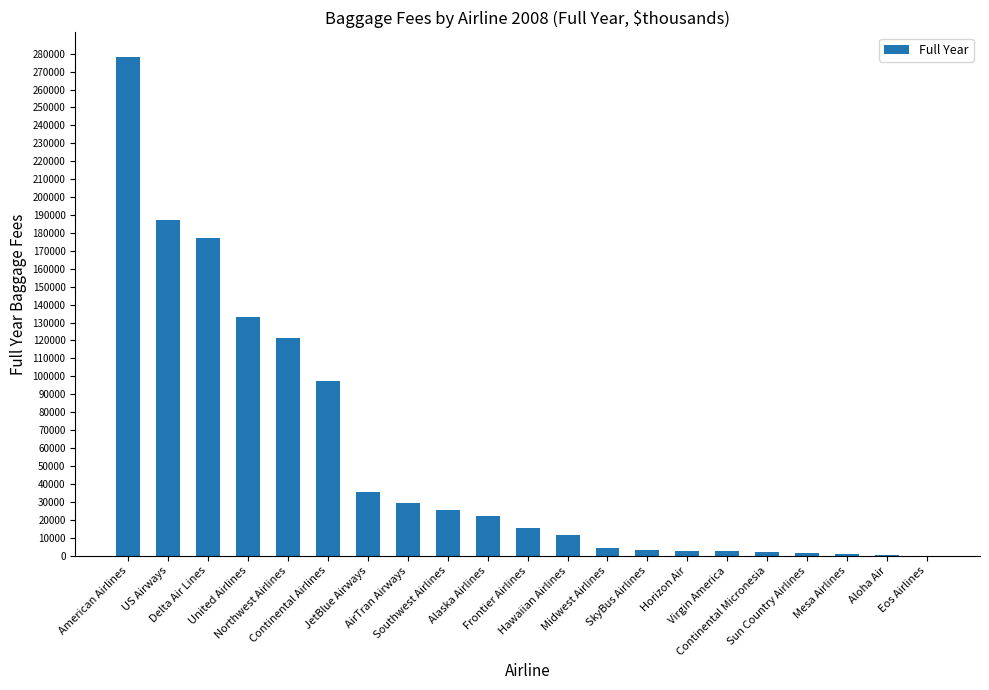

What is the sum of all values?

1149408